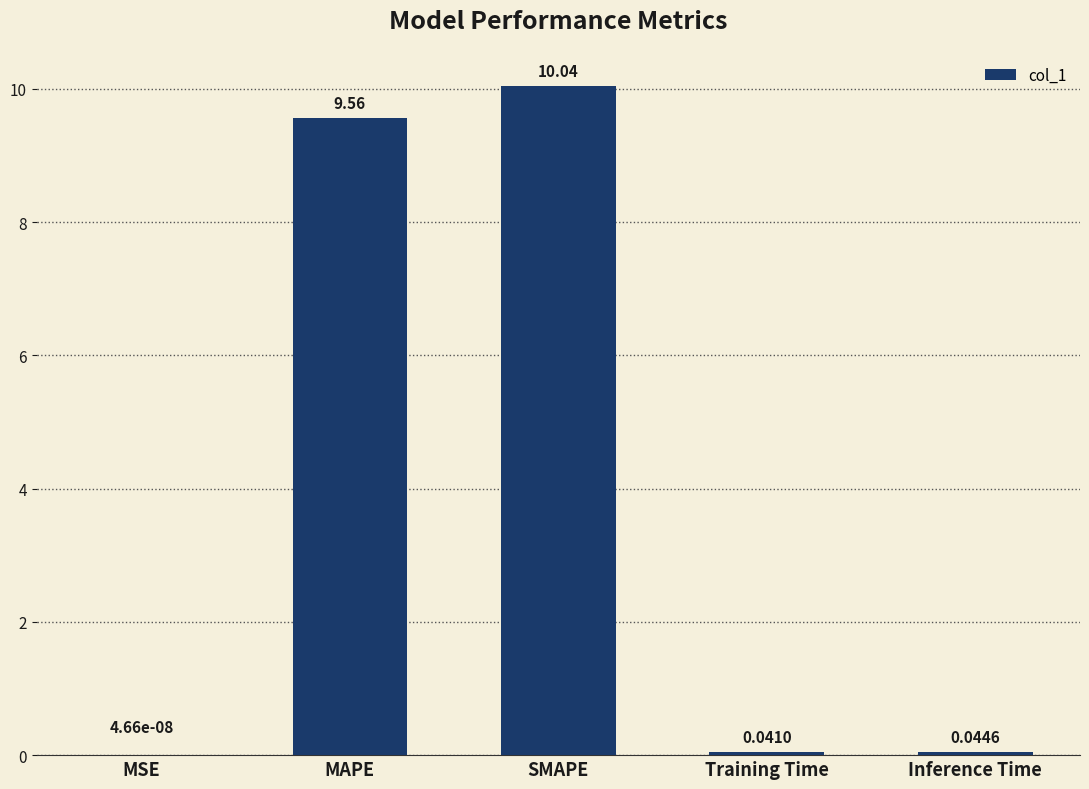

What is the sum of all values?

19.7